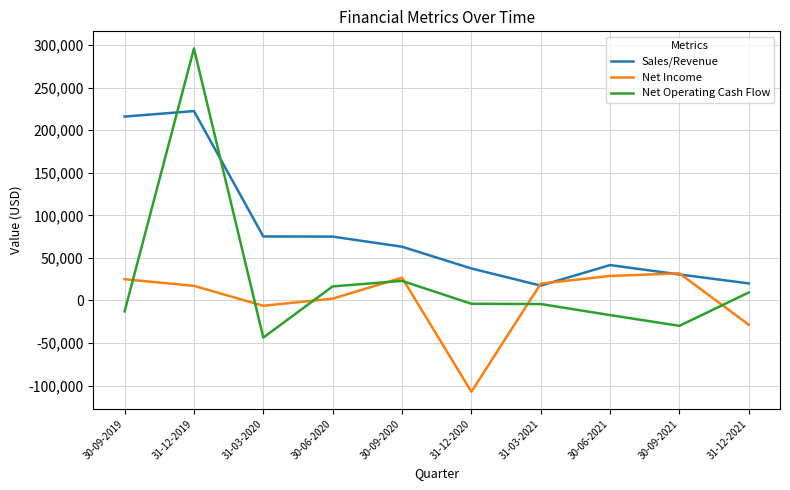

What is the total value across all series at 30-09-2019?

228242.0